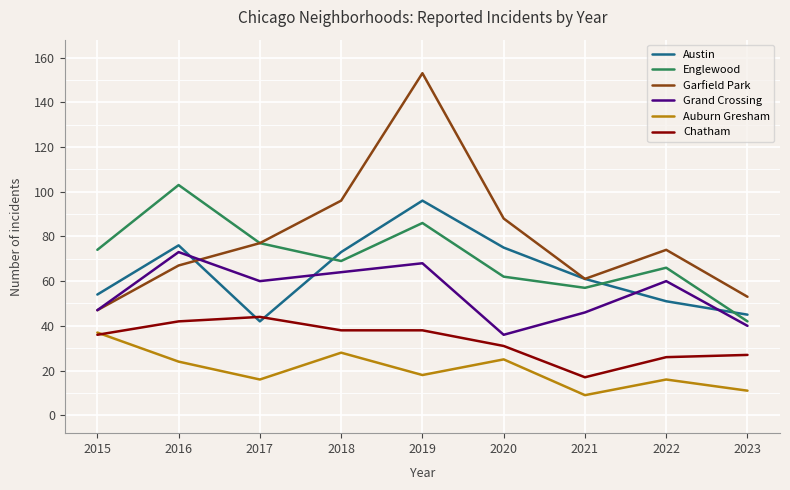

Is it true that Auburn Gresham equals 30 at 2019?

False